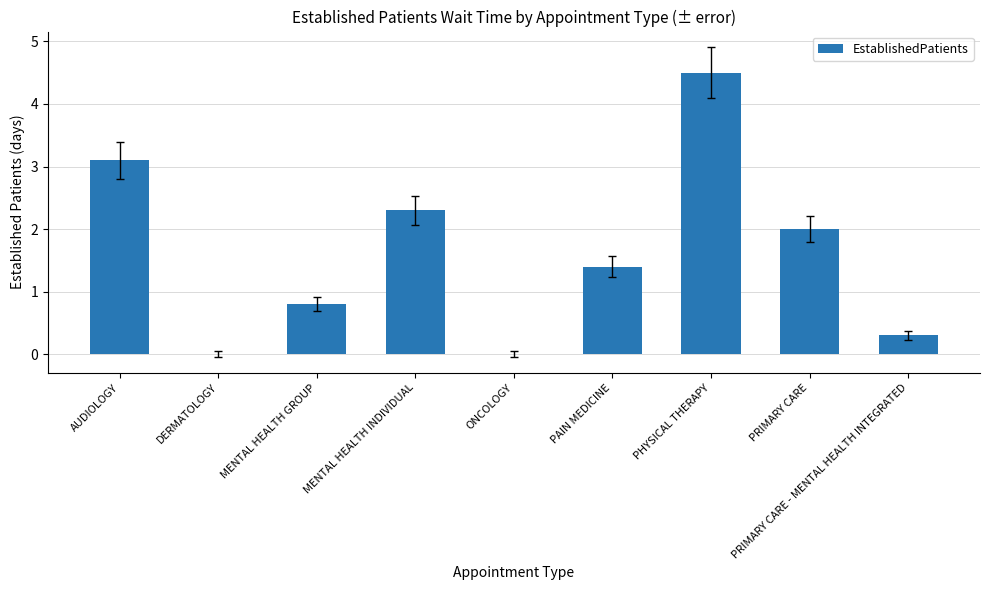

Which has a higher value, AUDIOLOGY or ONCOLOGY?

AUDIOLOGY